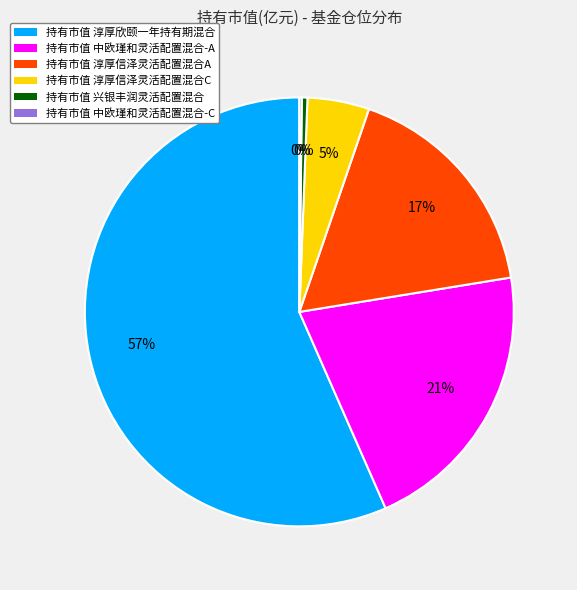

Is there a majority slice in this chart?

Yes